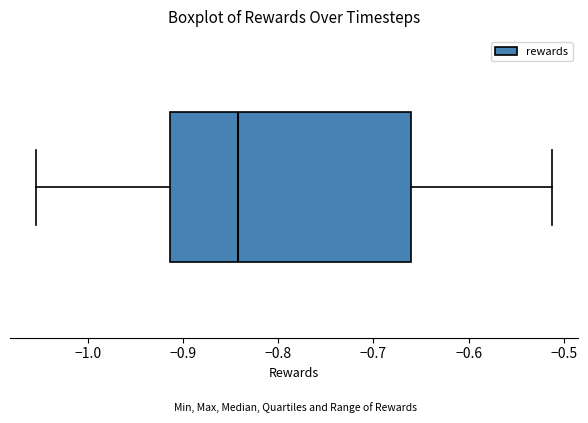

Transcribe this box plot: give where the median line is, the range the box spans, and where the two whiskers end, as read against the x-axis. The values are not printed on the chart, so give them approximately, as read against the axis.

median -0.84, box -0.91 to -0.66, whiskers -1.05 to -0.51